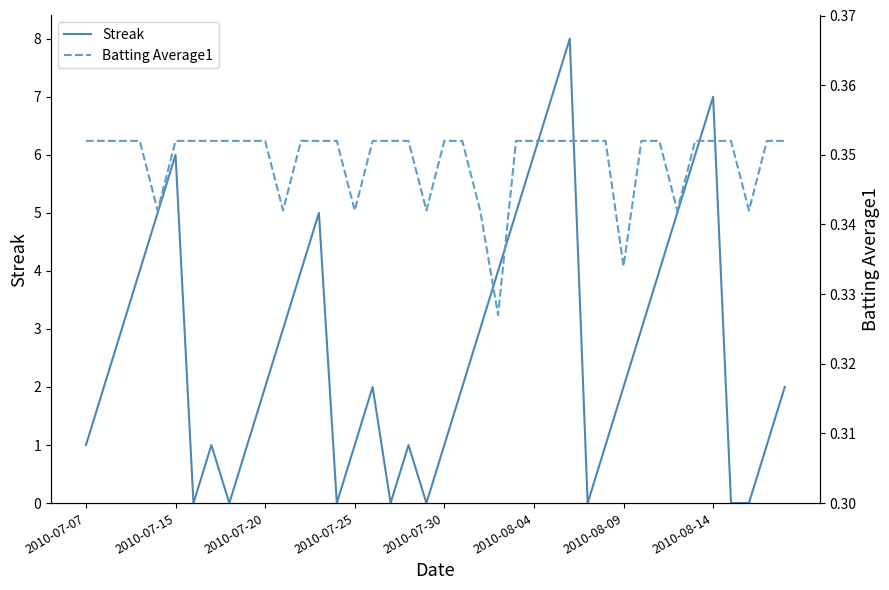

Rank the categories by Batting Average1 value from highest to lowest.

2010-07-07, 2010-07-15, 2010-07-20, 2010-07-25, 2010-08-04, 2010-08-09, 2010-08-14, 8, 9, 10, 12, 13, 14, 16, 17, 18, 20, 21, 24, 25, 26, 27, 28, 29, 31, 32, 34, 35, 36, 38, 39, 2010-07-30, 11, 15, 19, 22, 33, 37, 30, 23